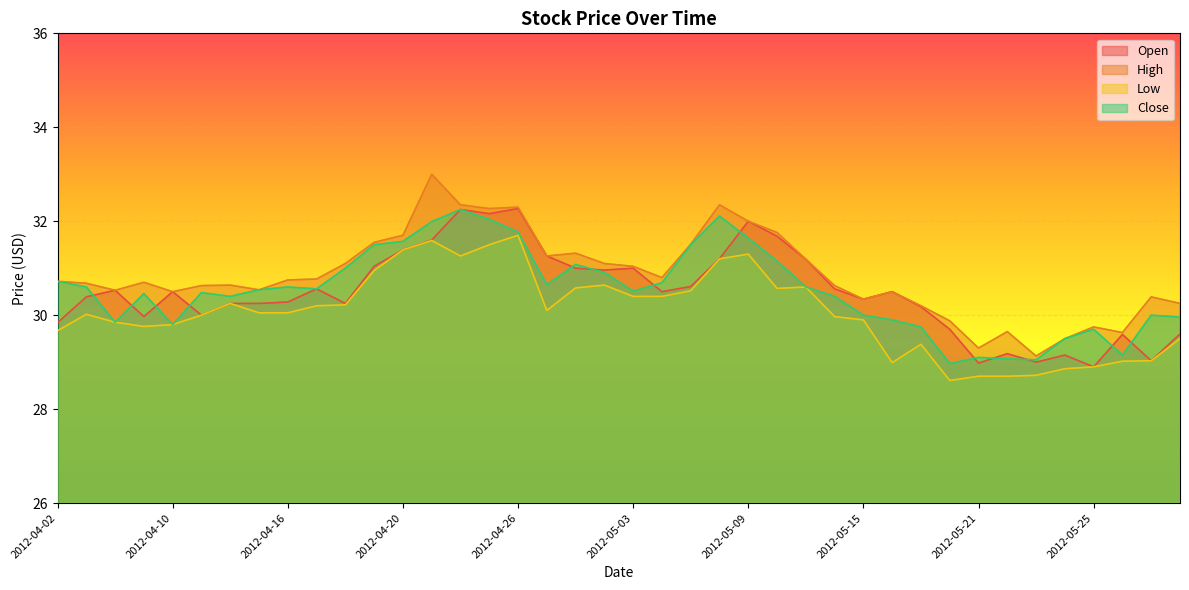

How many values in the High series exceed 30?

33